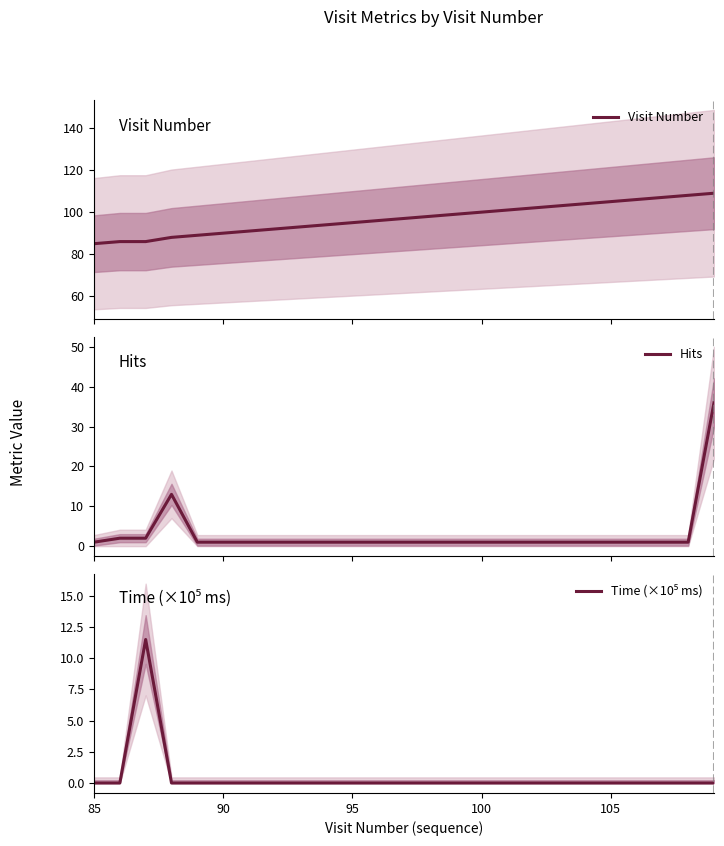

Which series has the largest total across all categories?

Visit Number